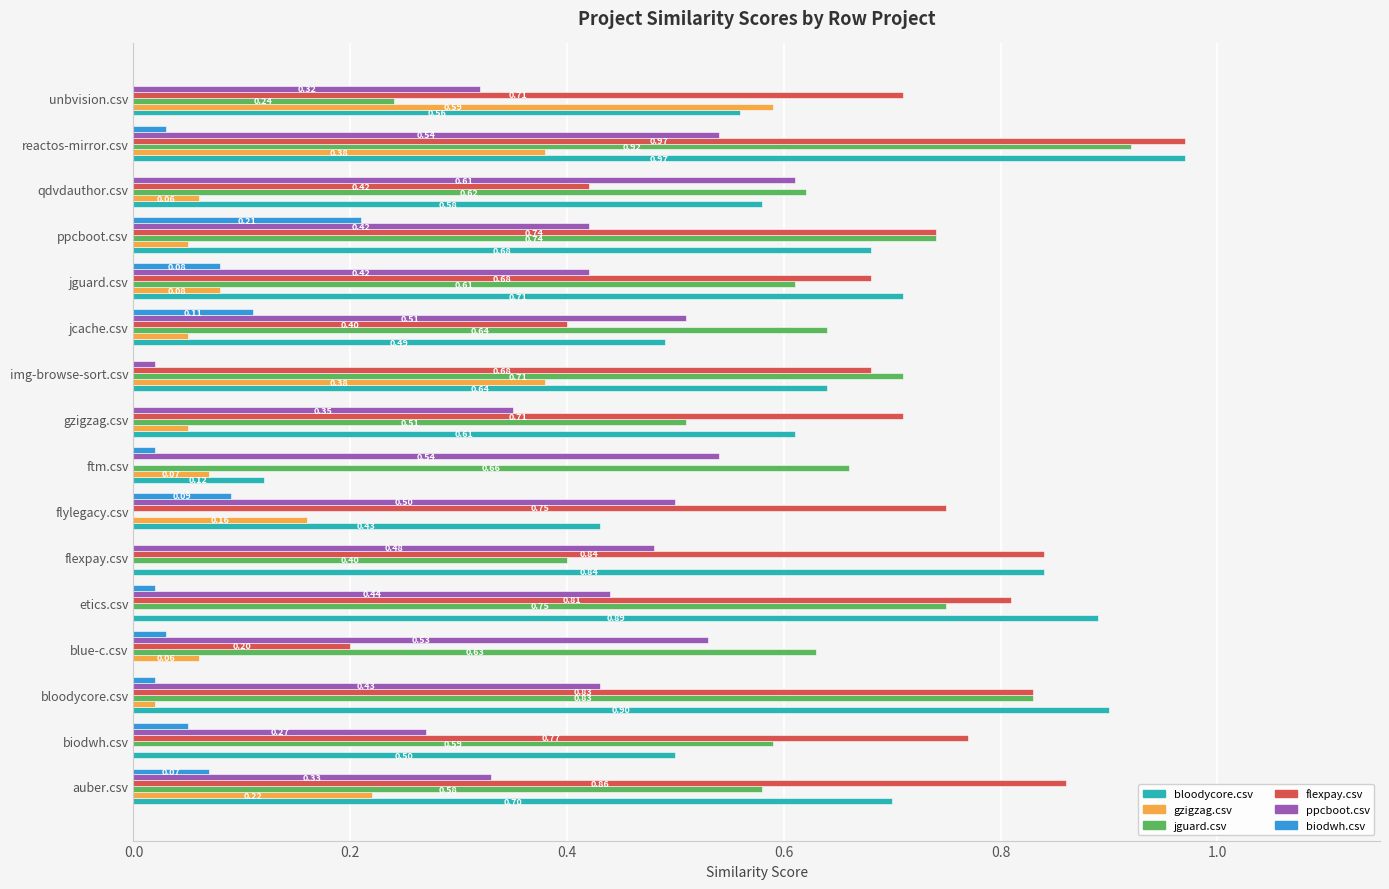

Is the value of ppcboot.csv at etics.csv greater than the value of flexpay.csv at auber.csv?

No